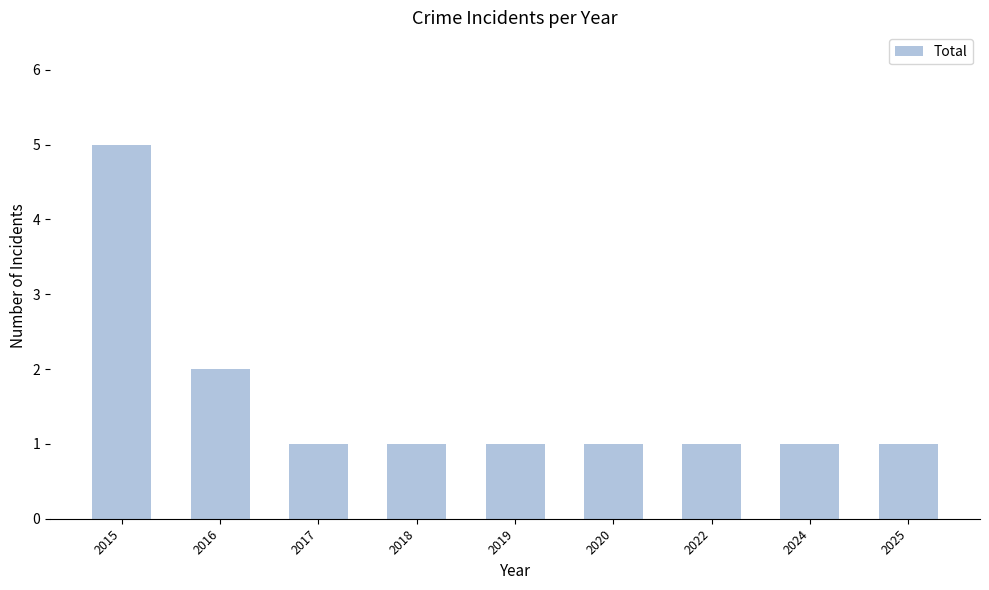

What is the value of the 9th bar from the left?

1